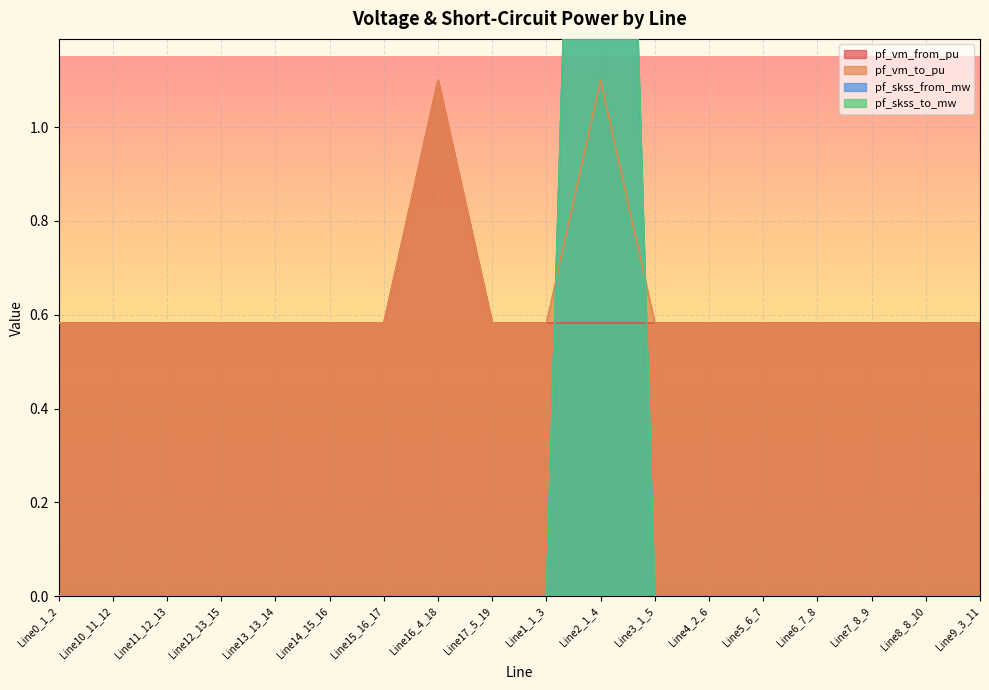

What is the highest value of the pf_skss_to_mw series?

3.8